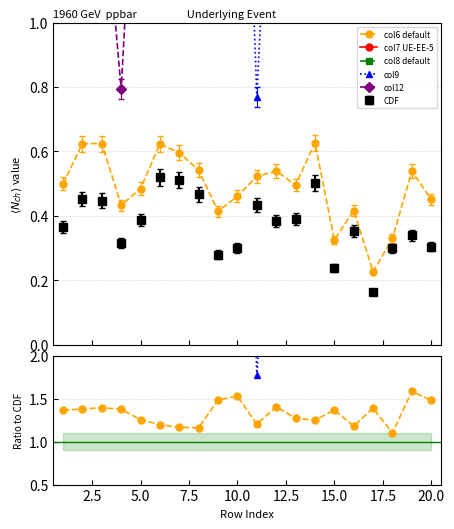

At which category does col8 default reach its first local peak?

5.0